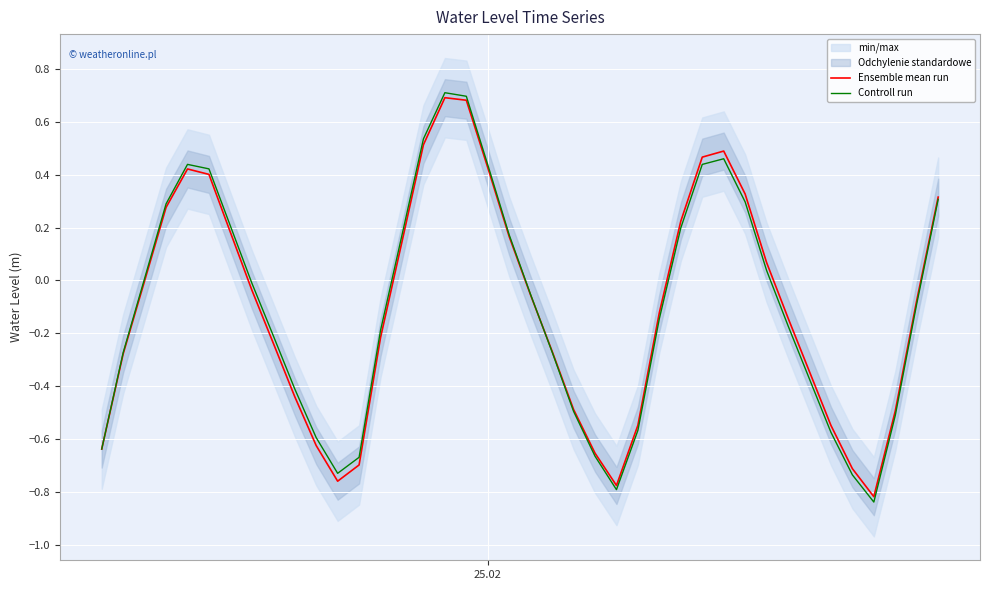

True or false: Controll run has a value of 0.0 at 2.

False